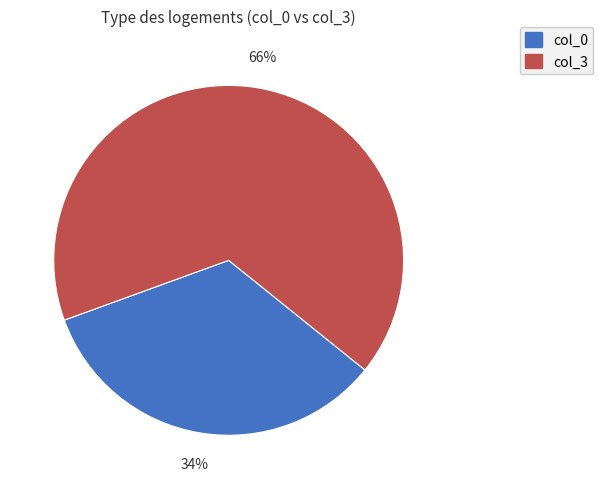

Is there any slice that represents more than half of the pie?

Yes